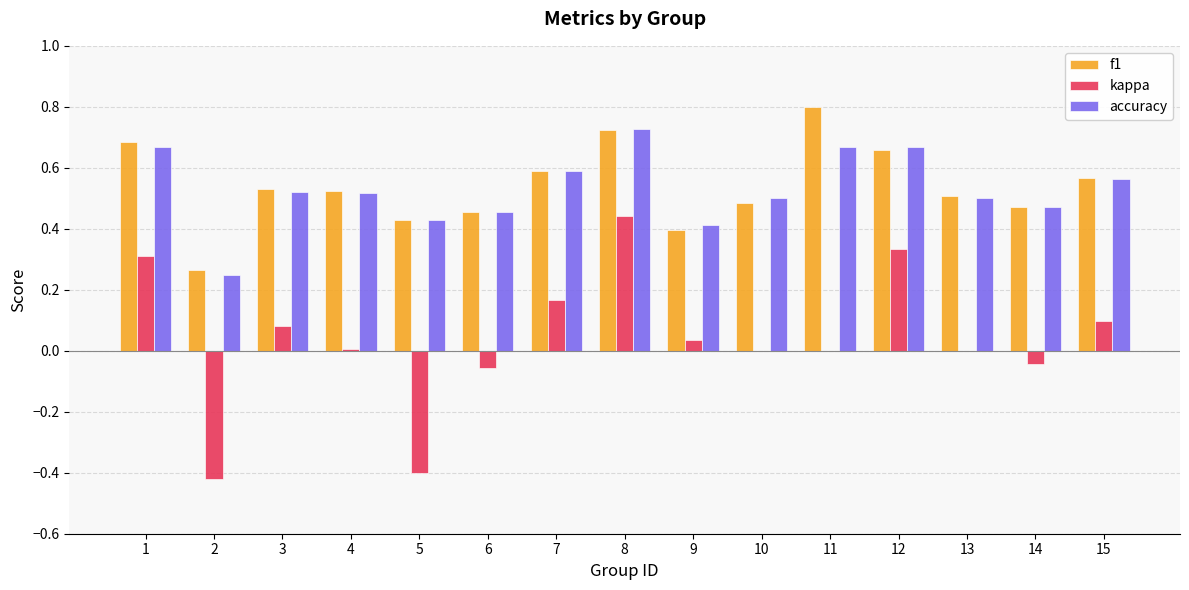

At which category is the sum across all series the highest?

8